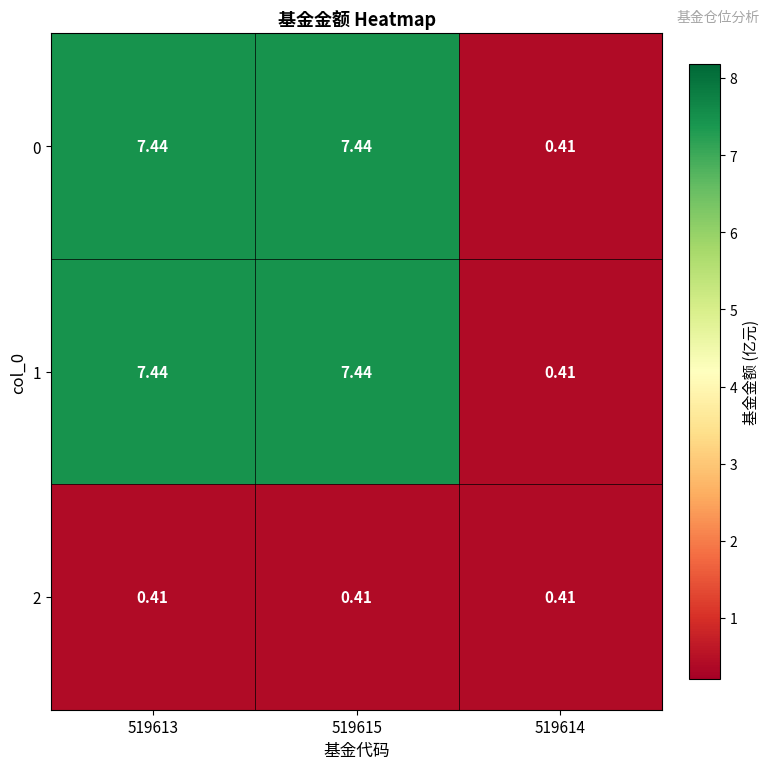

Is the value of 0 at 519614 greater than the value of 1 at 519613?

No